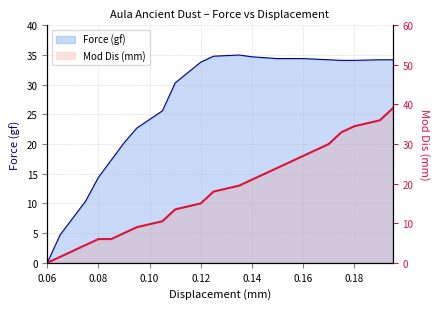

The value of Mod Dis (mm) at 0.085 is 6.0. True or false?

True